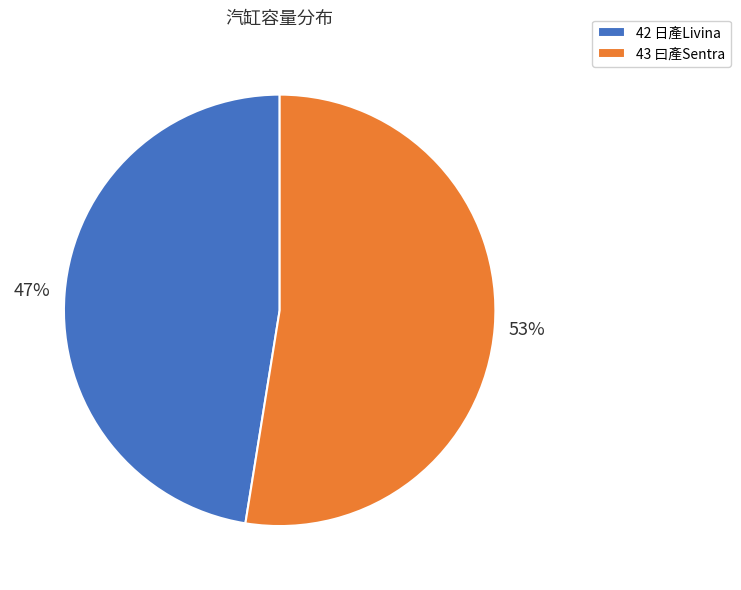

What percentage is the 43 曰產Sentra slice, to the nearest percent?

53%